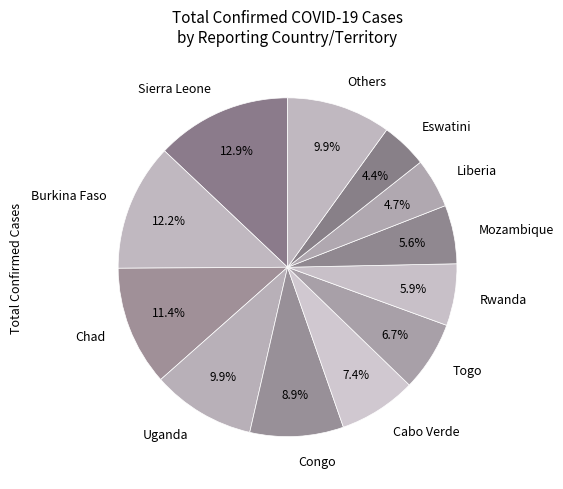

The Cabo Verde slice represents 19% of the pie. True or false?

False